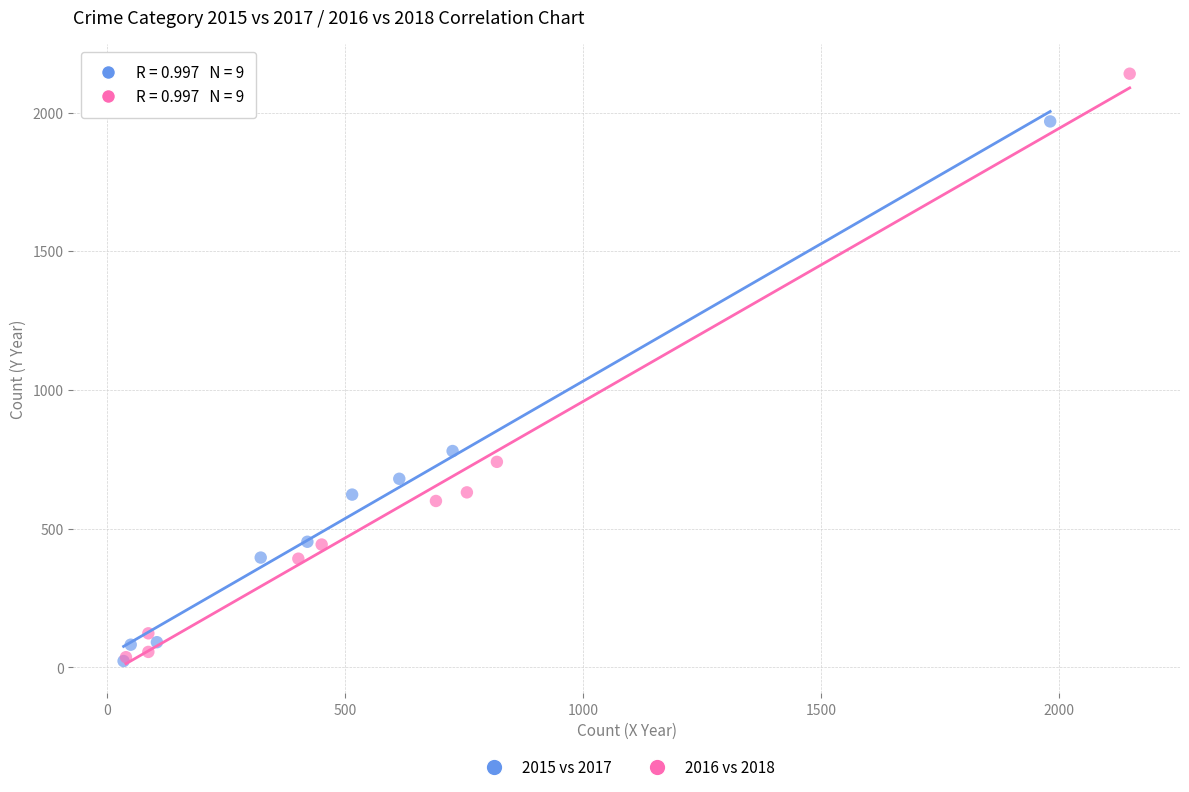

Which series has the largest Y range (max minus min)?

2016 vs 2018